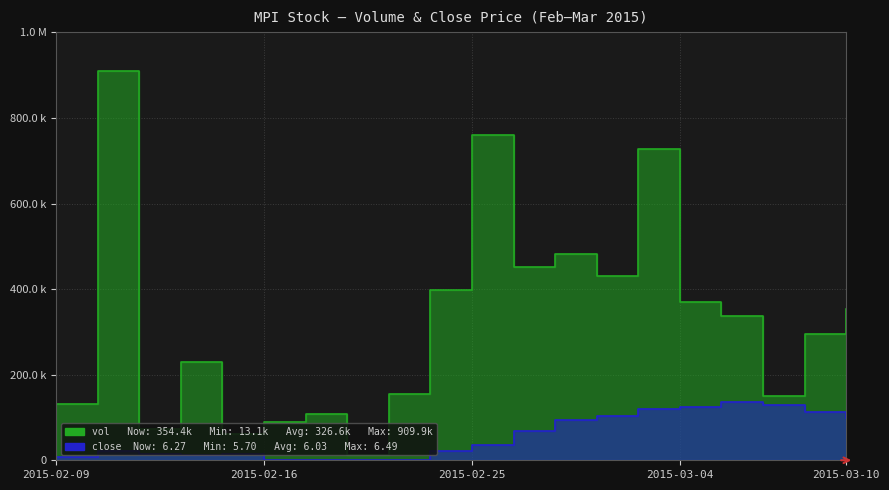

What is the lowest value of the vol series?

13100.0